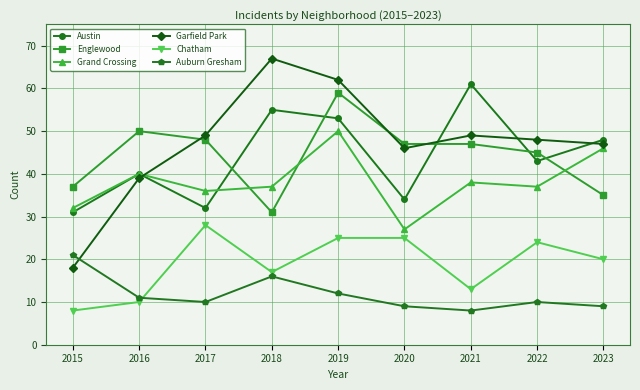

How many times do Garfield Park and Auburn Gresham cross each other?

1